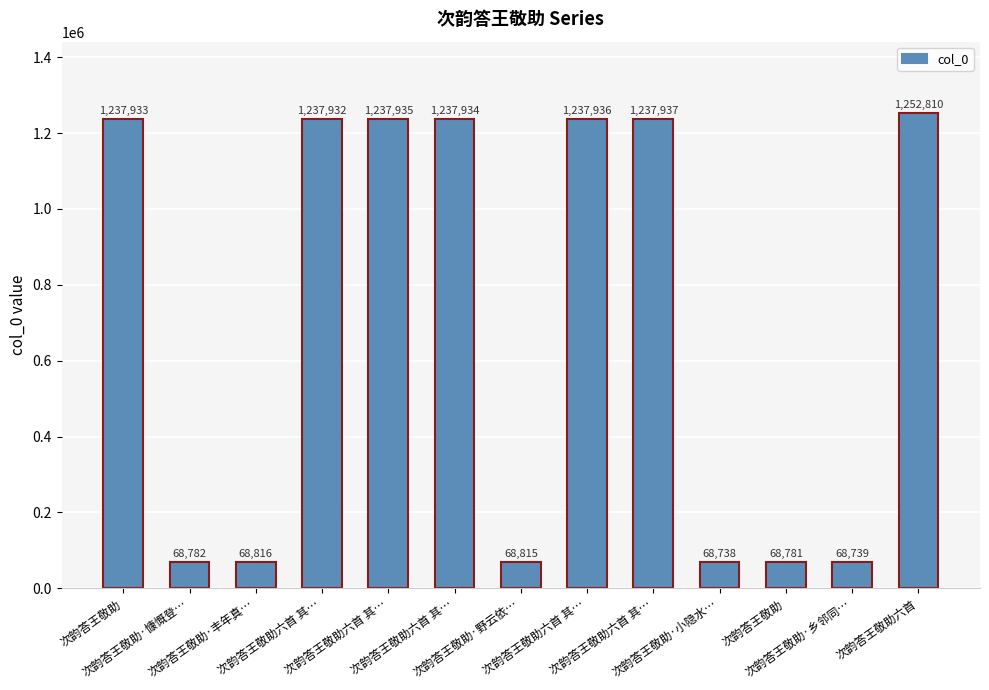

Does the chart contain any negative values?

No